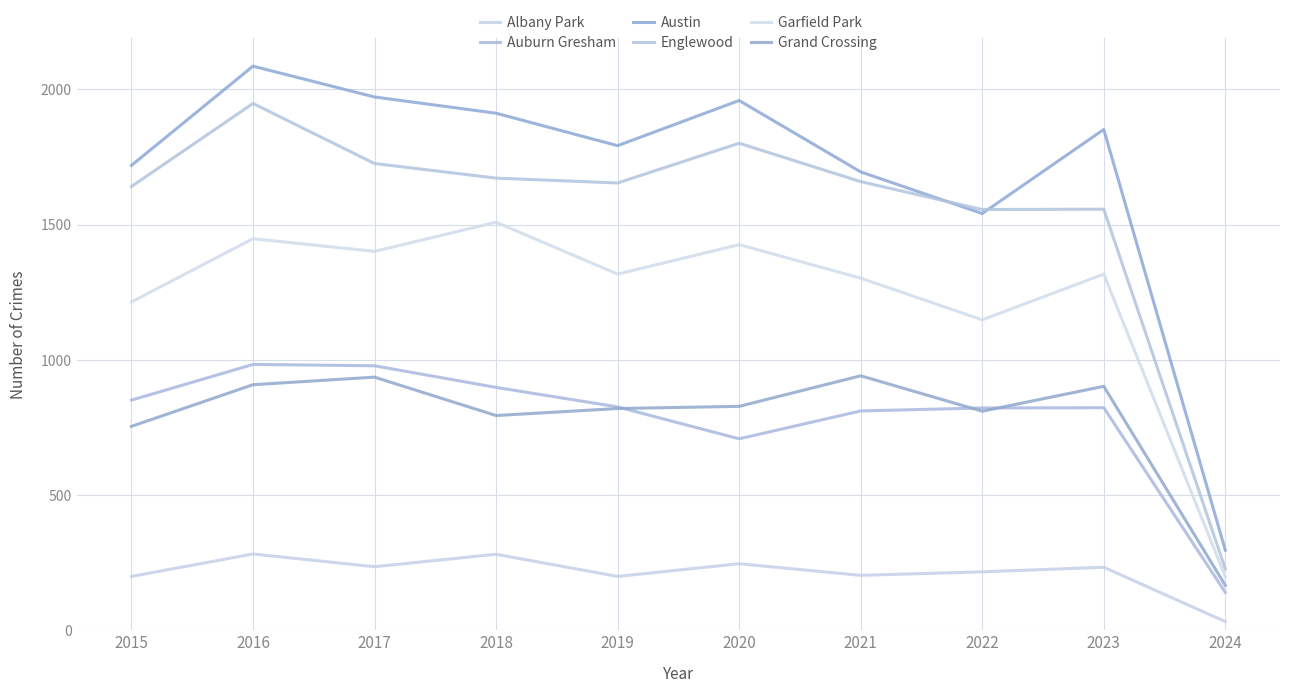

True or false: Grand Crossing and Englewood cross at least once.

False